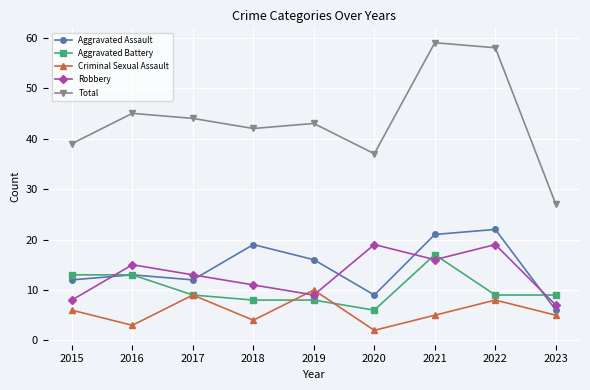

Rank the series by their maximum value, from highest to lowest.

Total, Aggravated Assault, Robbery, Aggravated Battery, Criminal Sexual Assault